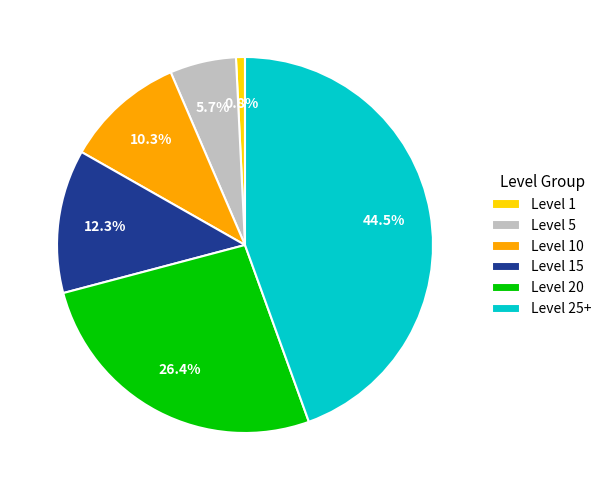

What percentage is the Level 5 slice, to the nearest percent?

6%